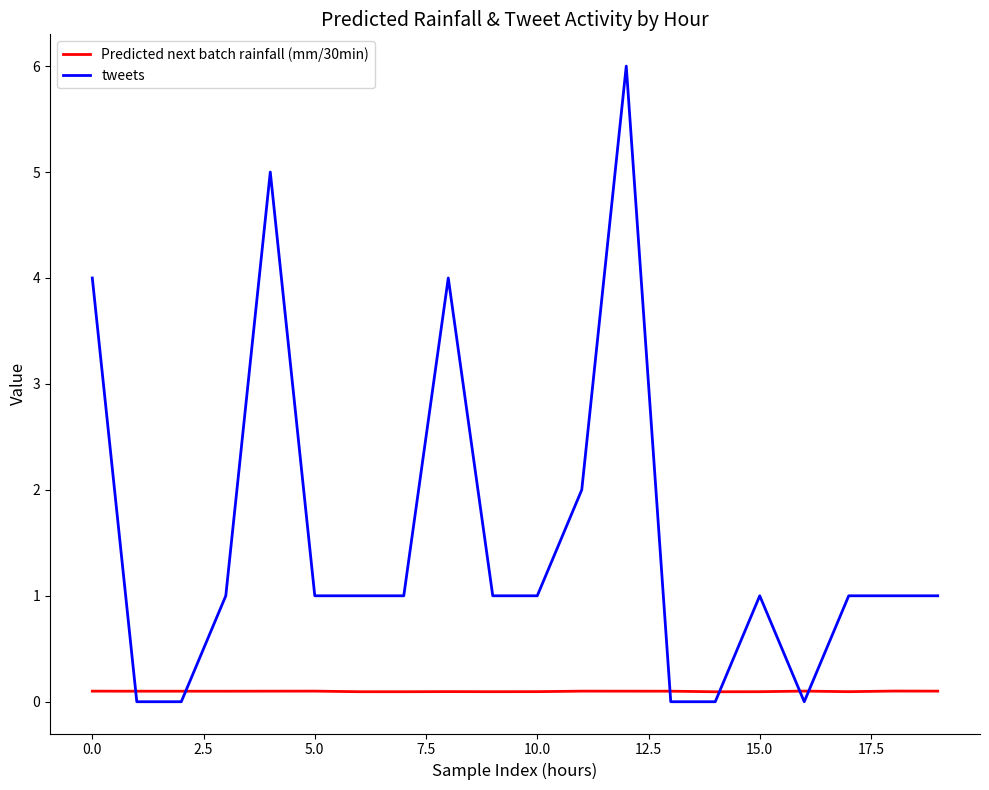

Which series has the widest spread of values?

tweets